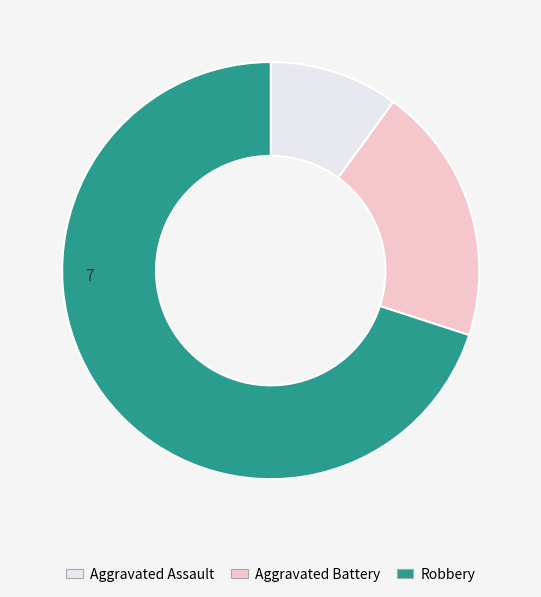

True or false: Robbery accounts for 70% of the total.

True